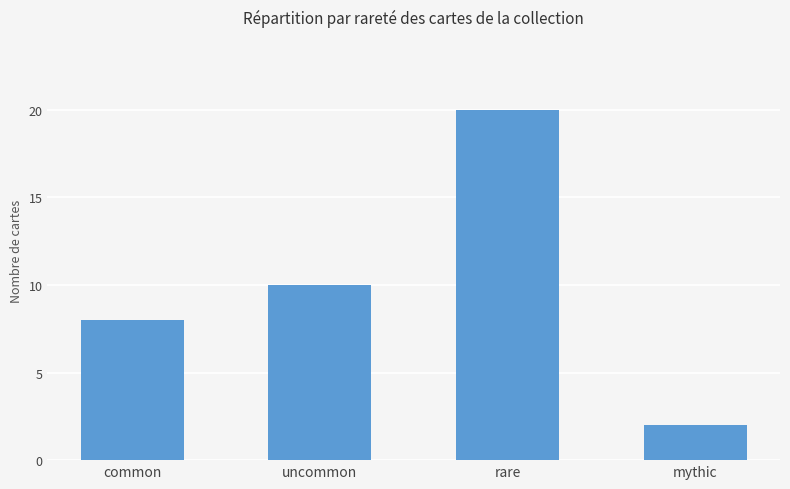

What is the approximate value at common, to the nearest 5?

10